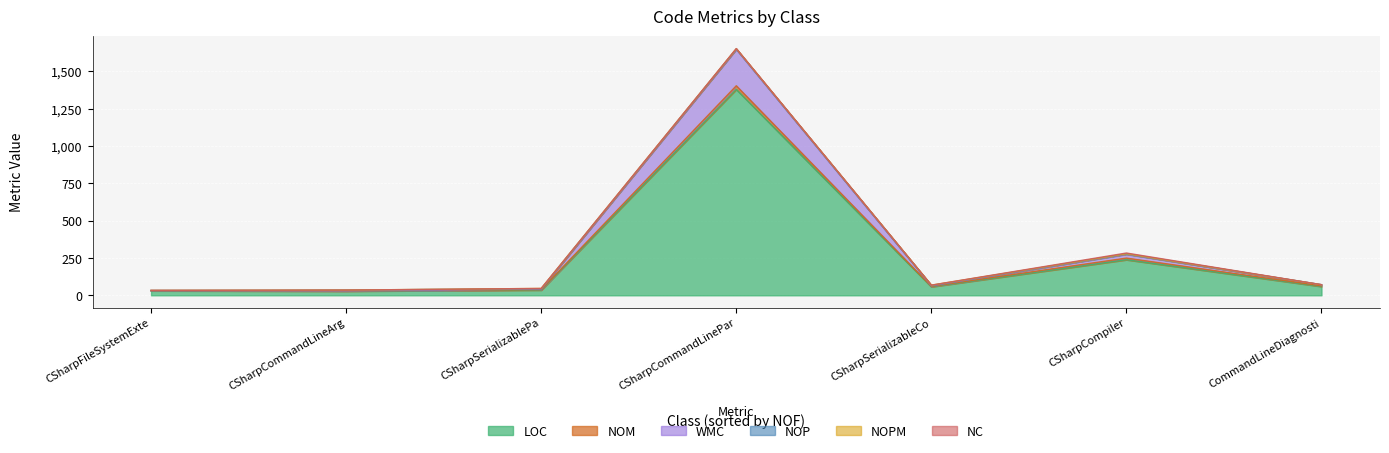

What is the average value of the NOP series?

2